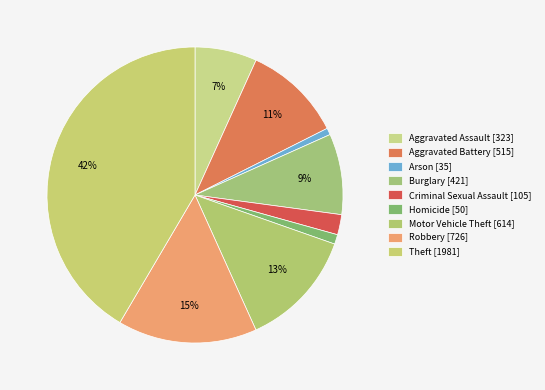

Between Criminal Sexual Assault and Arson, which is larger?

Criminal Sexual Assault